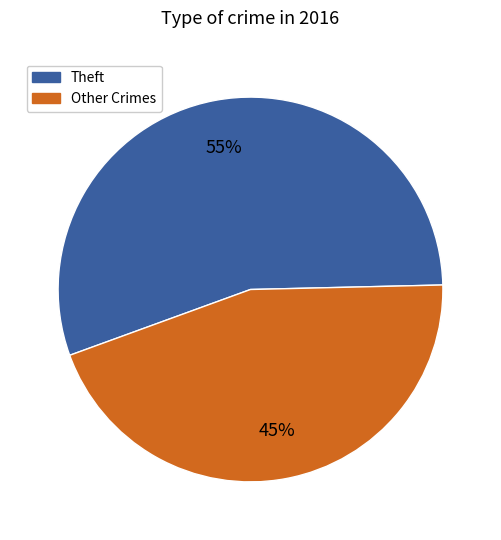

Does any single category account for the majority?

Yes